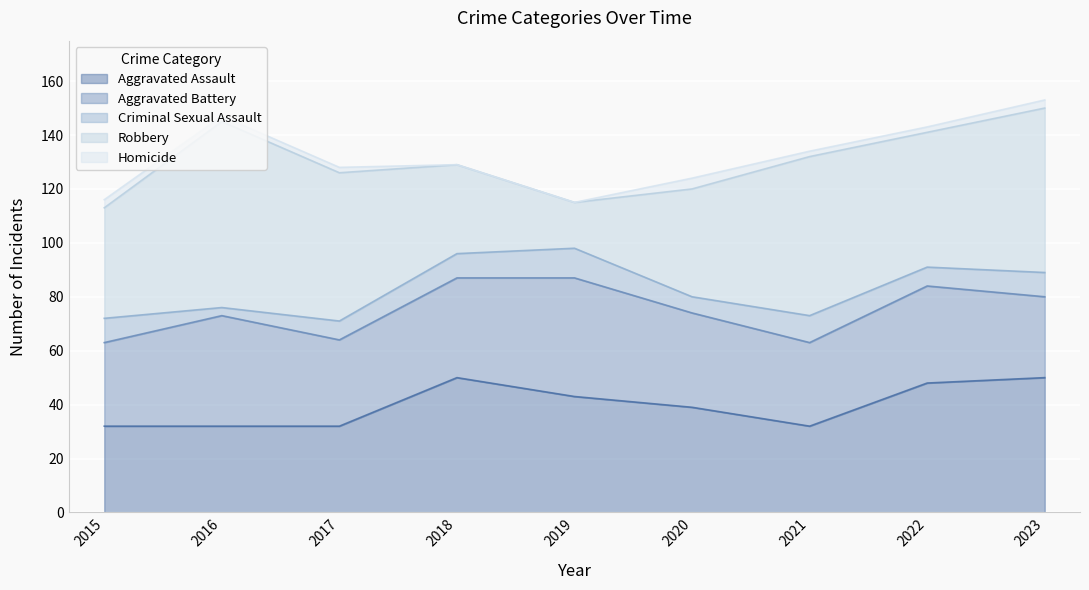

Is it true that Robbery equals 21 at 2022?

False